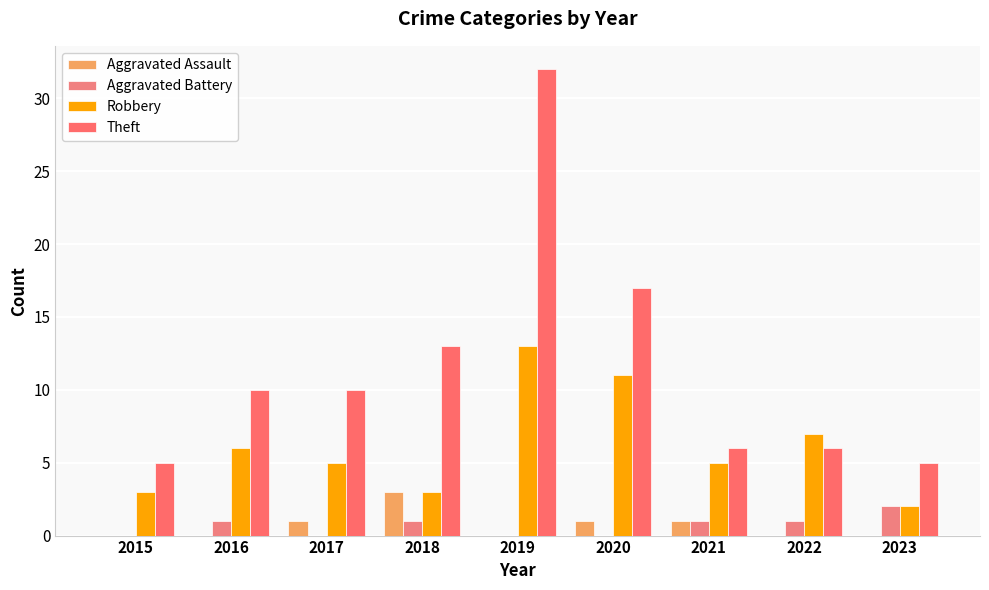

Are the bars horizontal?

No